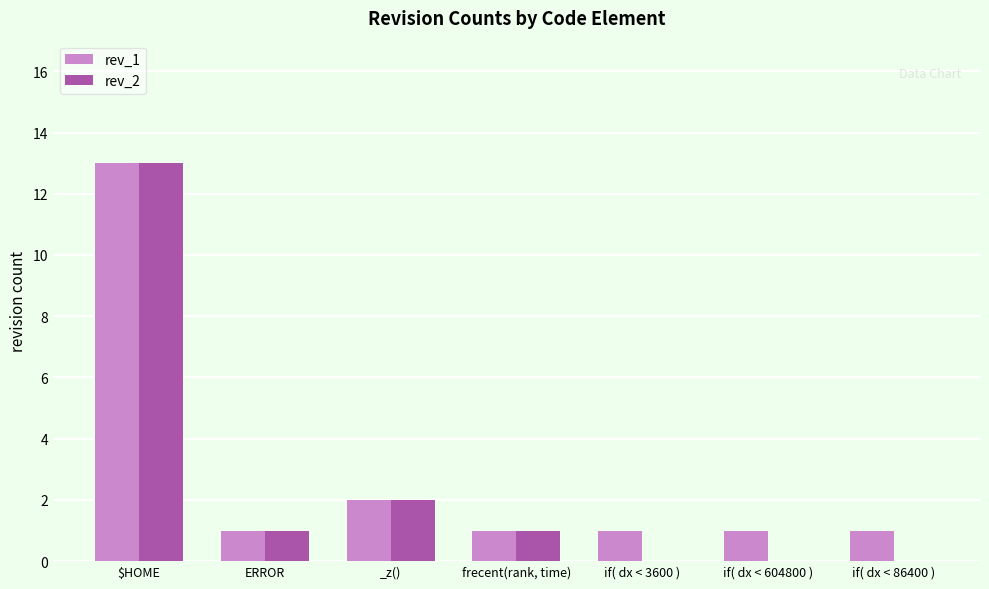

How many distinct data groups are displayed?

2